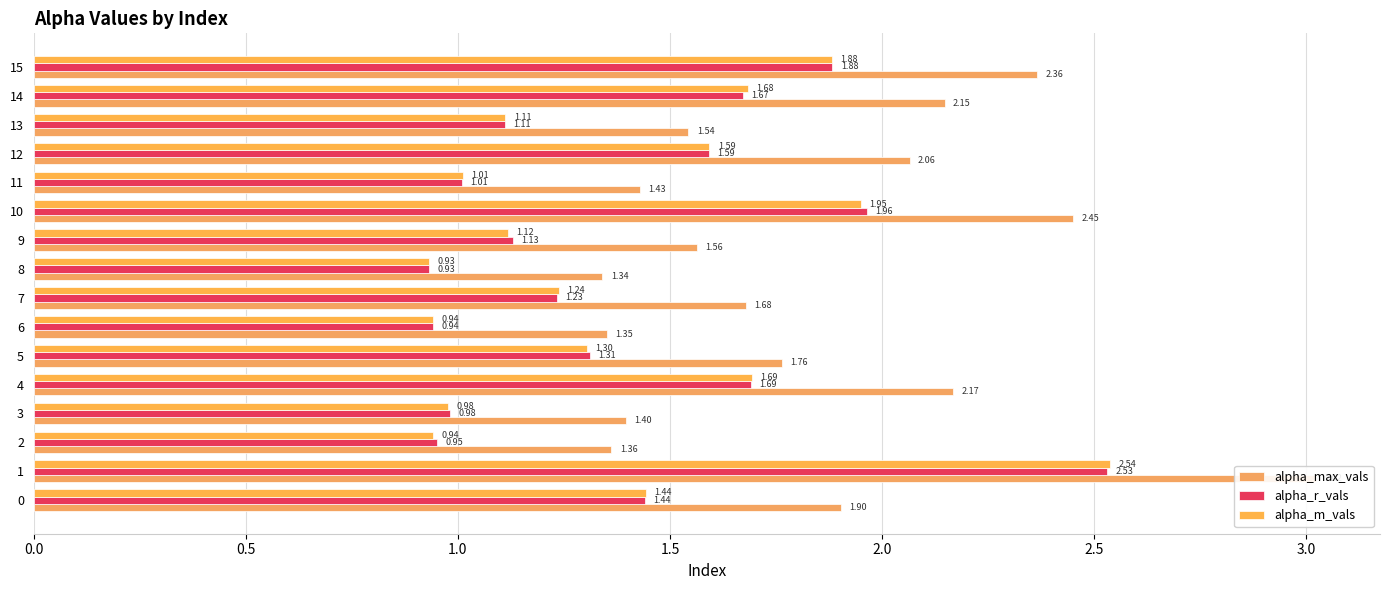

What position from the right is 0.0?

16